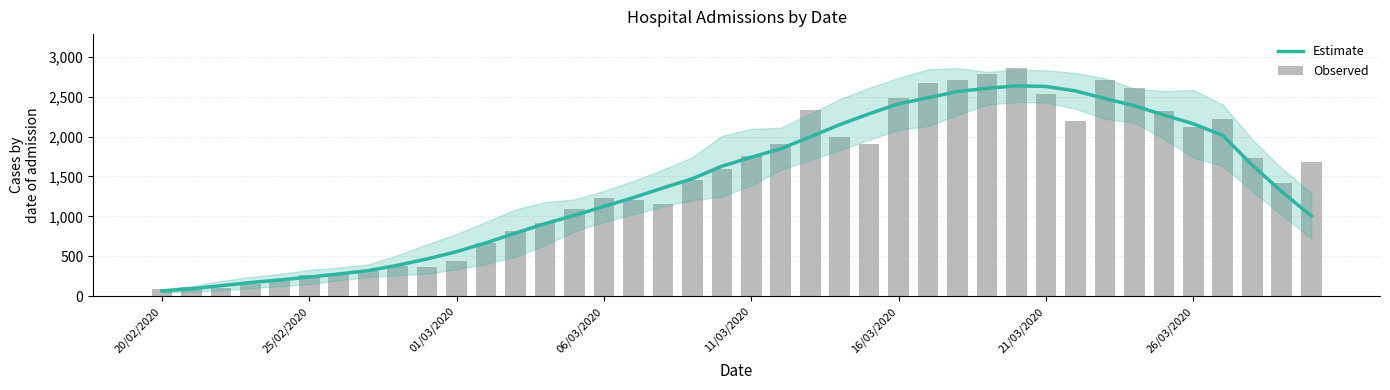

What is the lowest value of the Estimate series?

67.3